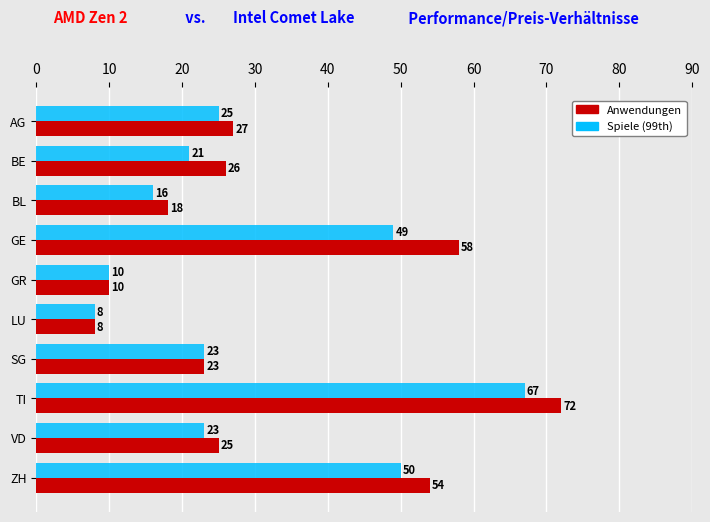

The value of Anwendungen at AG is 27. True or false?

True